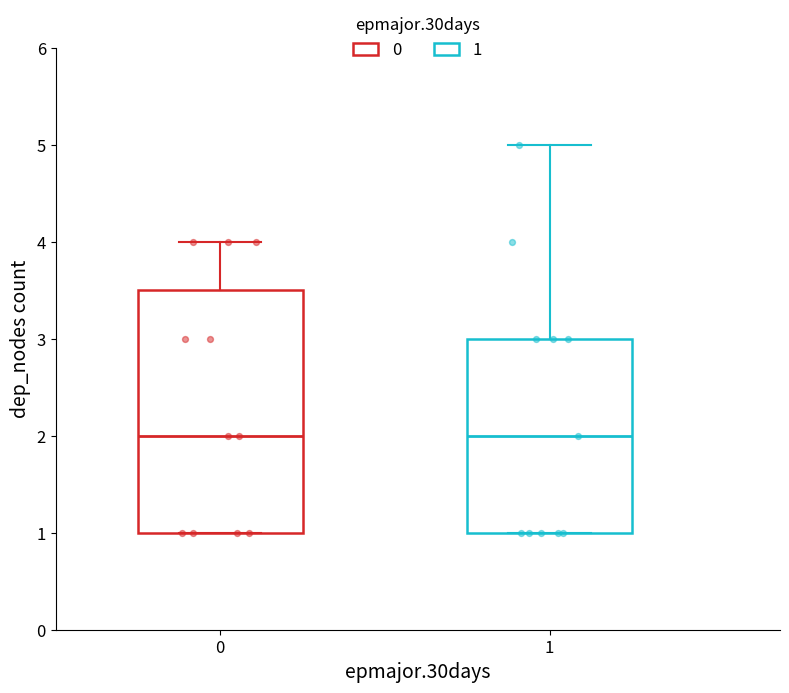

Reading left to right, transcribe this box plot: for each box, give where its median line is, the range the box spans, and where its two whiskers end, as read against the y-axis. The values are not printed on the chart, so give them approximately, as read against the axis.

0: median 2.0, box 1.0 to 3.5, whiskers 1.0 to 4.0
1: median 2.0, box 1.0 to 3.0, whiskers 1.0 to 5.0